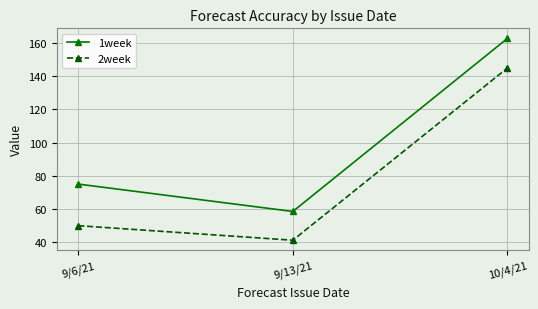

Between 9/6/21 and 10/4/21, which series saw the biggest shift?

2week